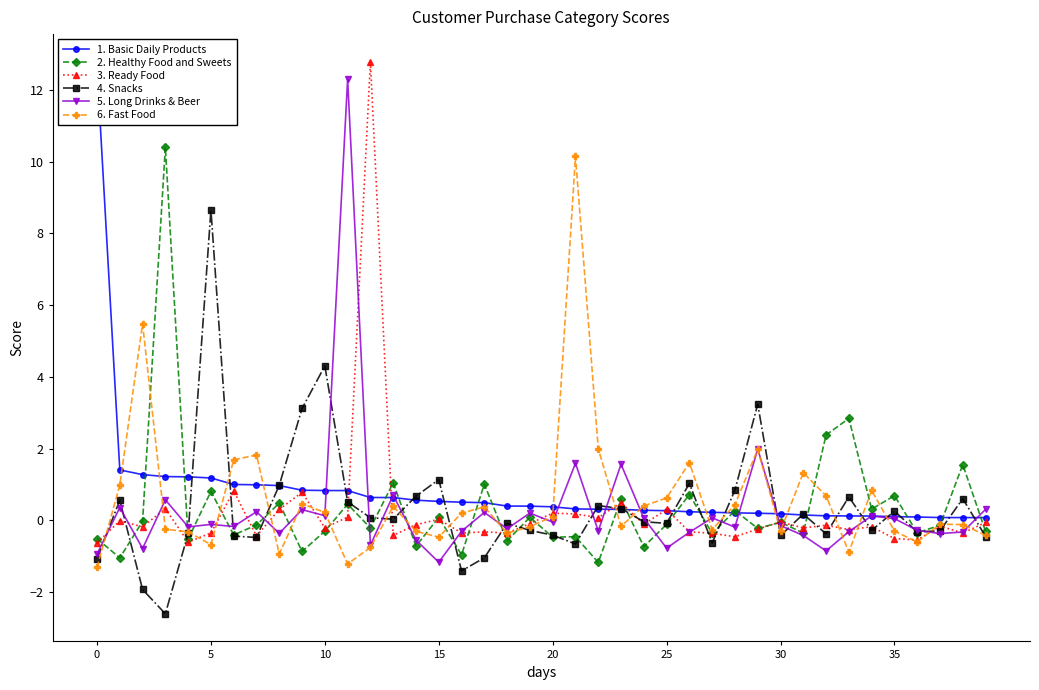

After their last crossing, which series has the higher values: 5. Long Drinks & Beer or 4. Snacks?

5. Long Drinks & Beer